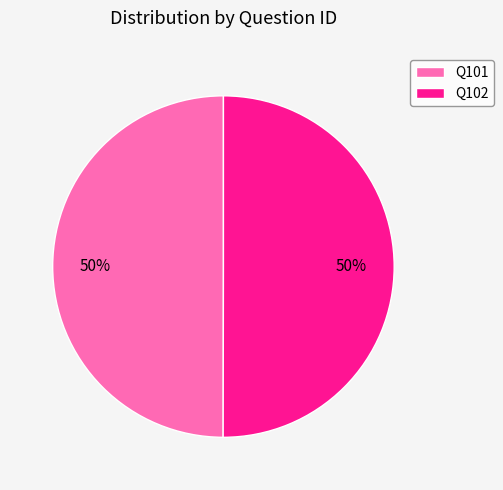

What is the ratio of the value at Q102 to the value at Q101?

1.0